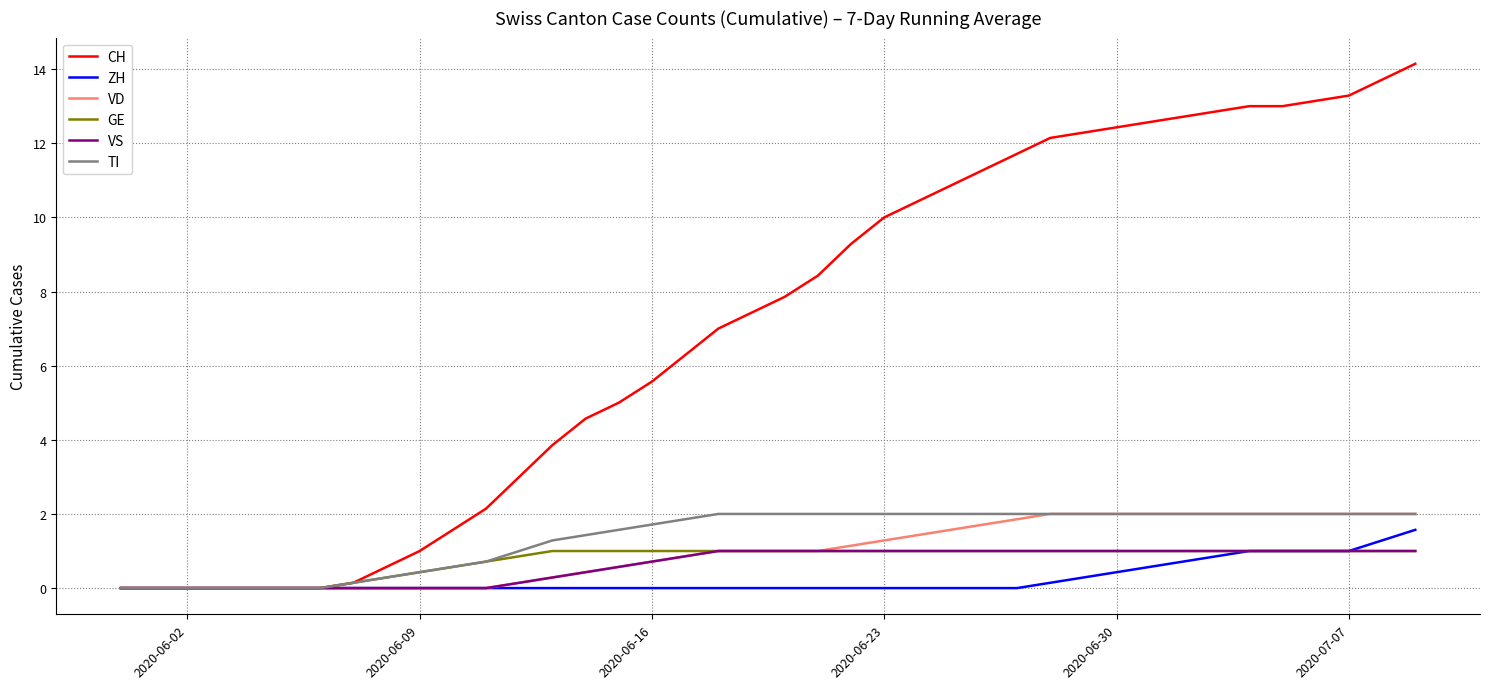

What is the maximum value shown in the chart?

14.1